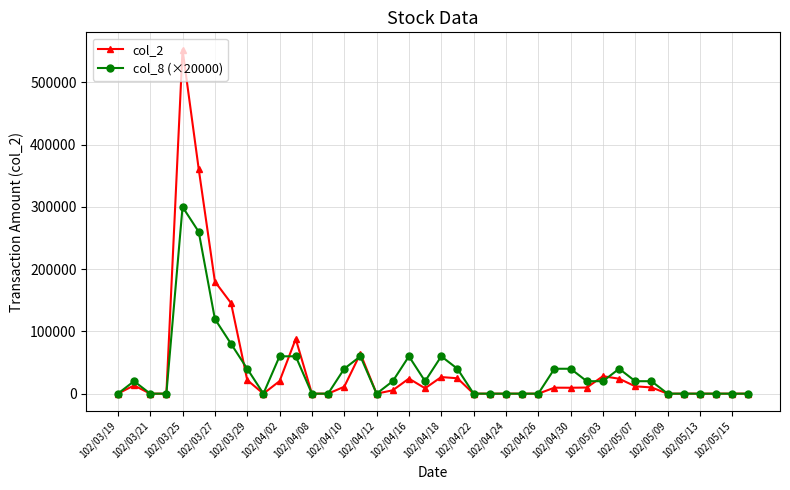

True or false: col_8 (×20000) has more than 2 points higher than both neighbors.

True